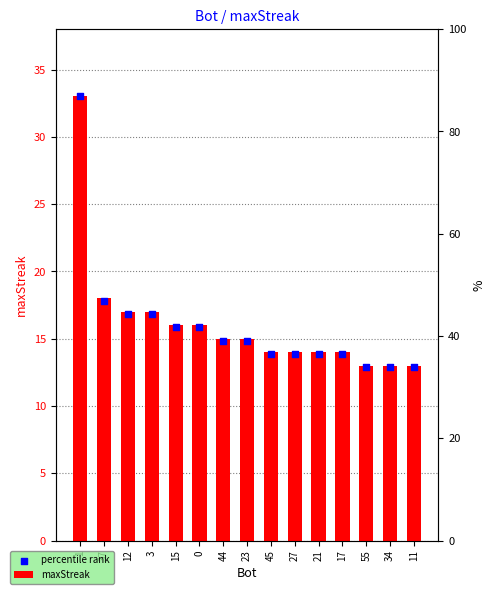

At how many categories does at least one series exceed 20?

1